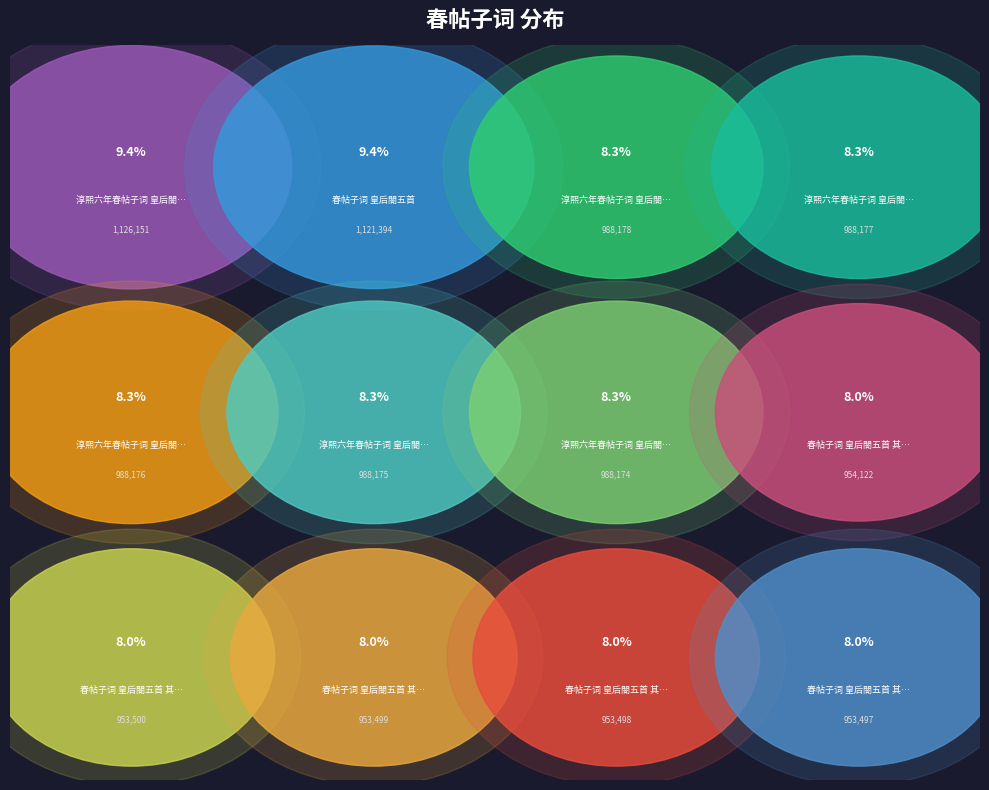

To the nearest percent, what is the combined percentage of 春帖子词 皇后閤五首 and 淳熙六年春帖子词 皇后閤五首 其一?

18%